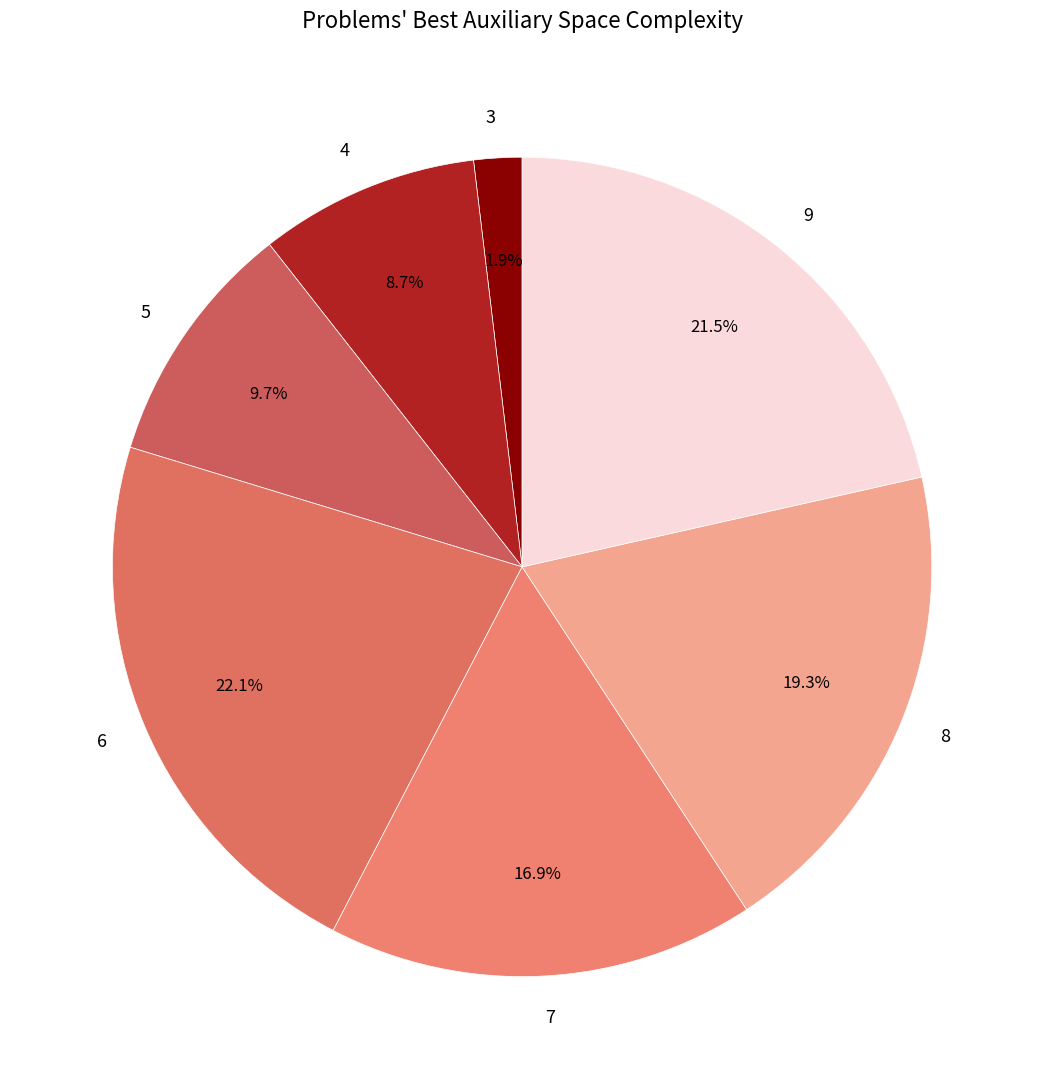

Which category has the smallest portion of the pie?

3